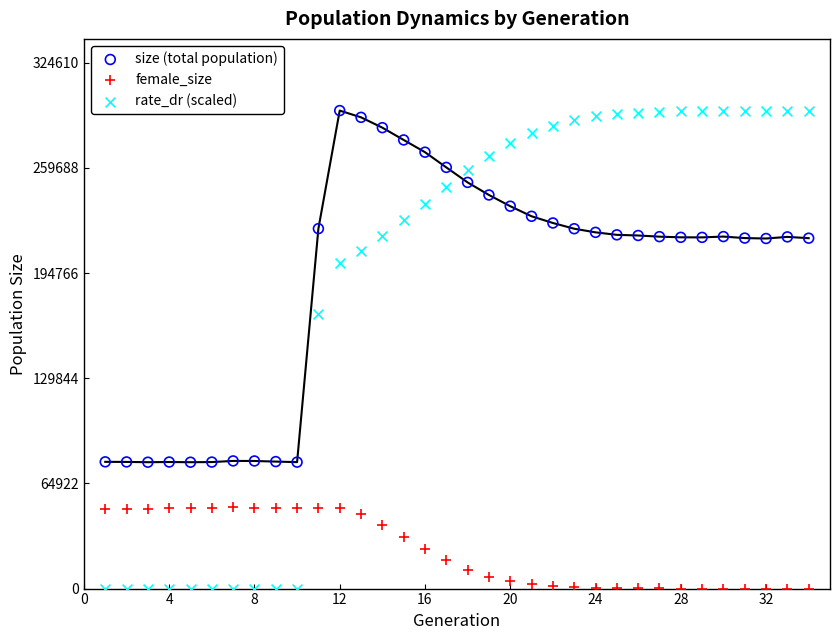

Across all data points, what is the range of X values (max minus min)?

33.0